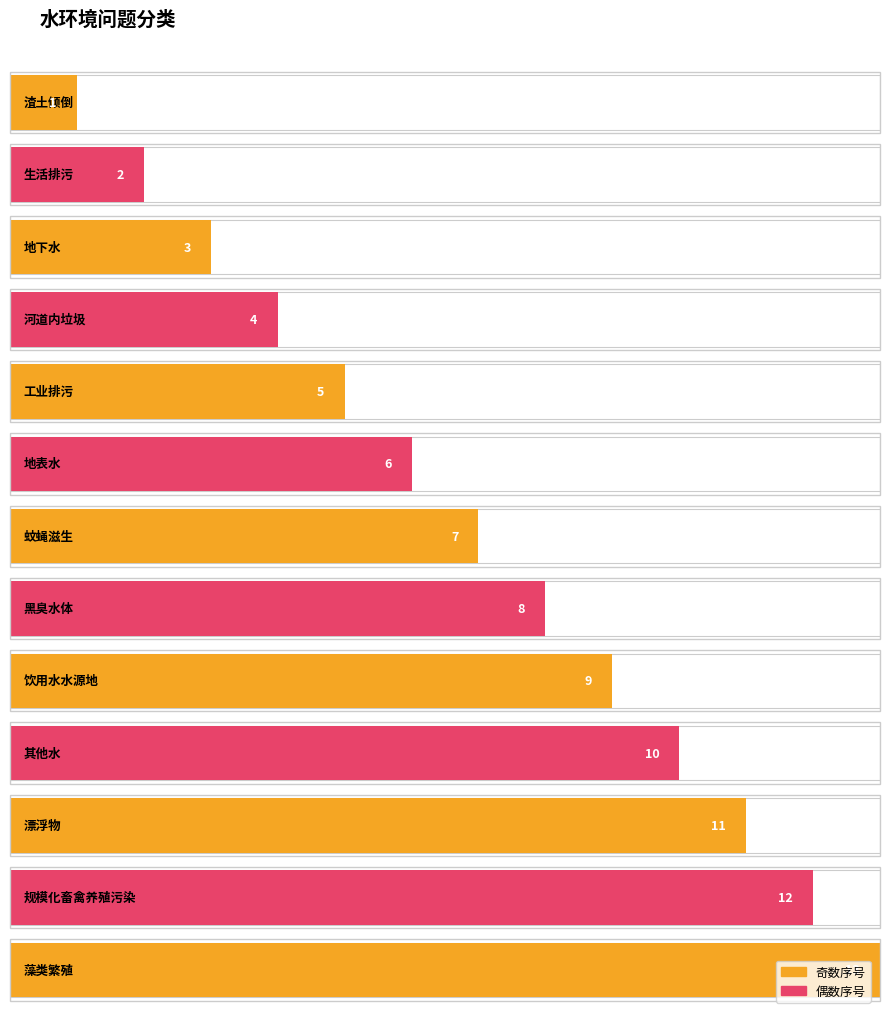

What position from the right is 工业排污?

9